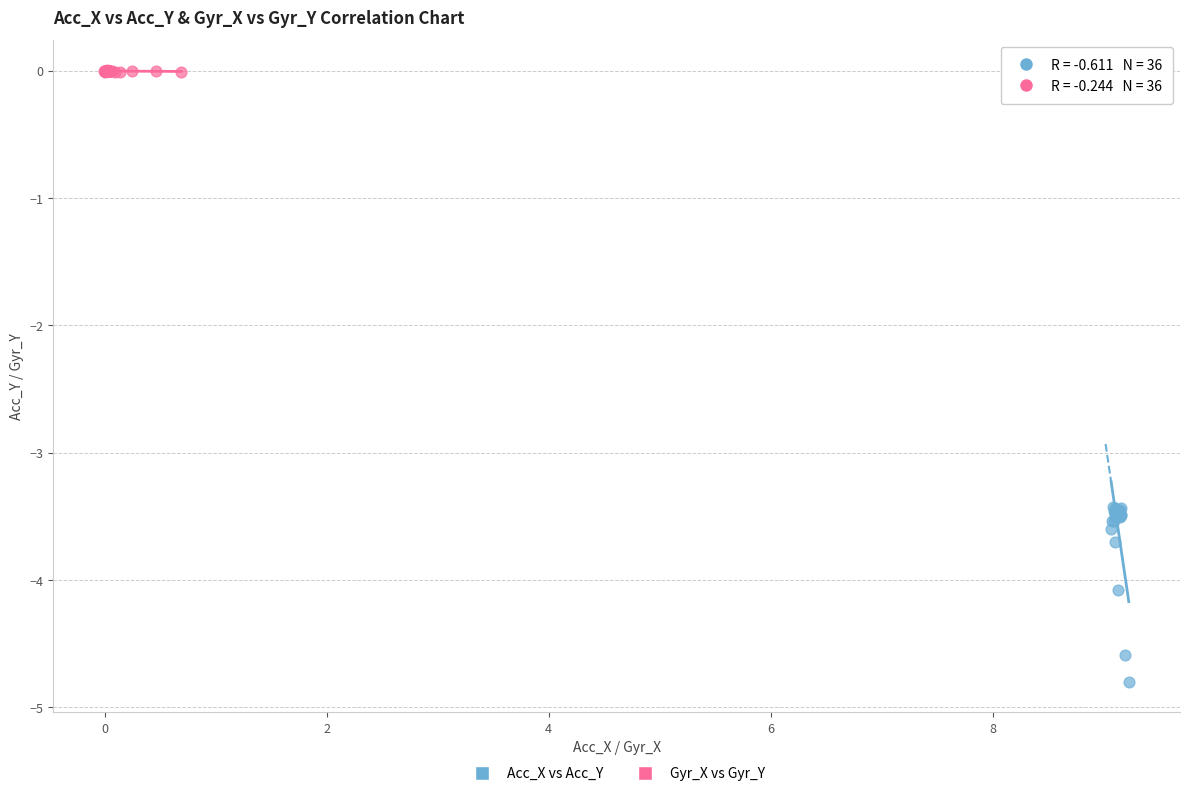

Which series contains the lowest Y value?

Acc_X vs Acc_Y